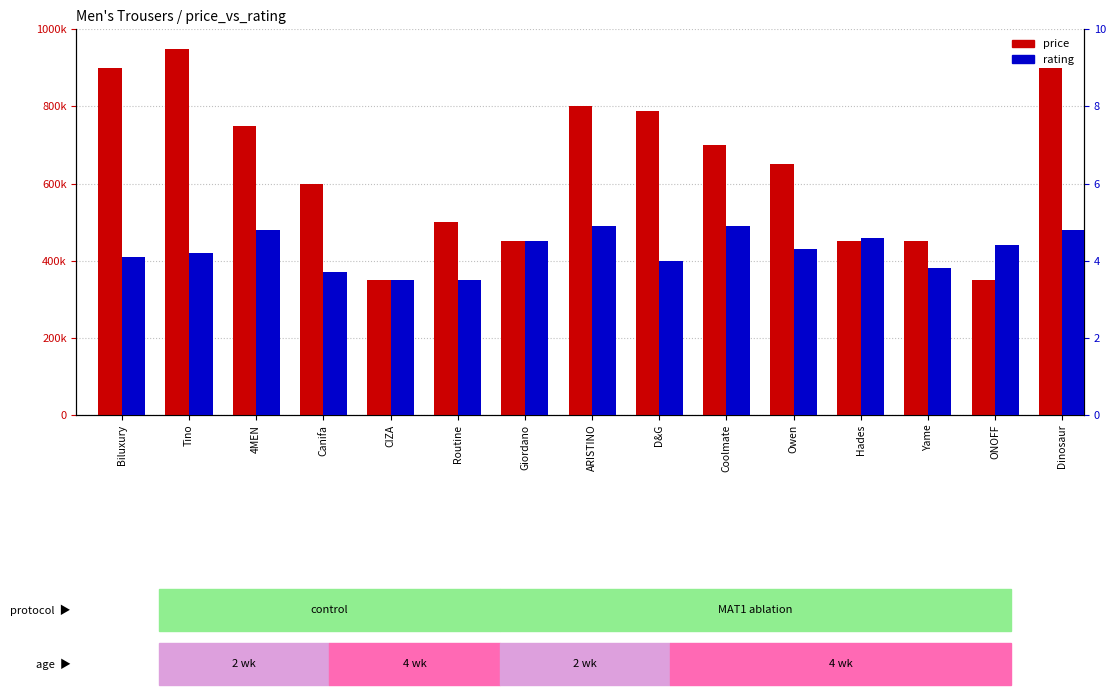

What is the difference between the maximum and minimum values in the price series?

600000.0